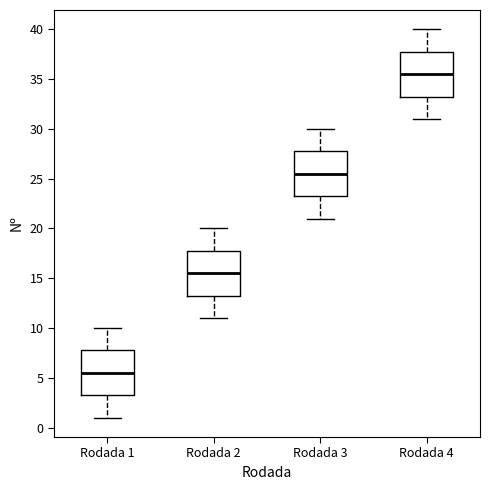

Where does the median line of the box for Rodada 4 sit on the y-axis? The values are not printed on the chart, so give them approximately, as read against the axis.

35.5